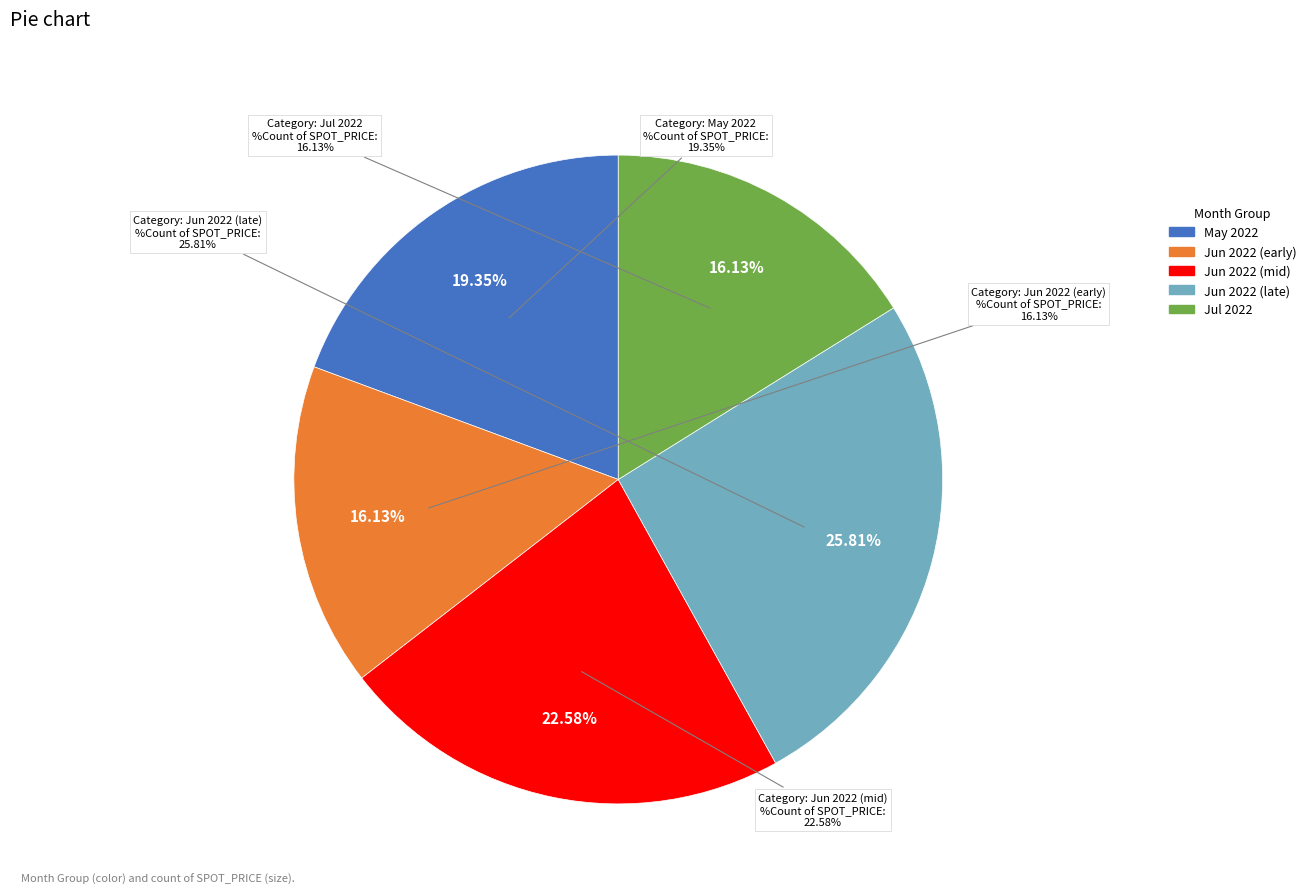

Is it true that 2022-06-17 is 1% of the pie?

False